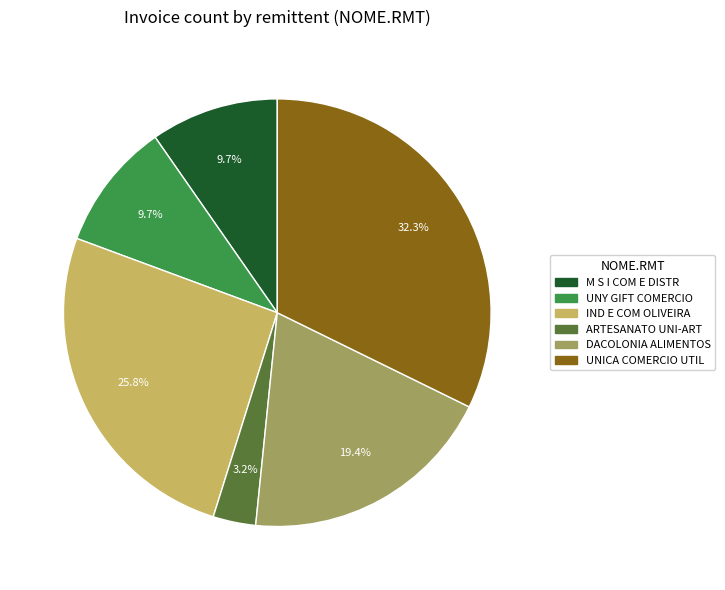

To the nearest percent, what is the average slice percentage?

17%